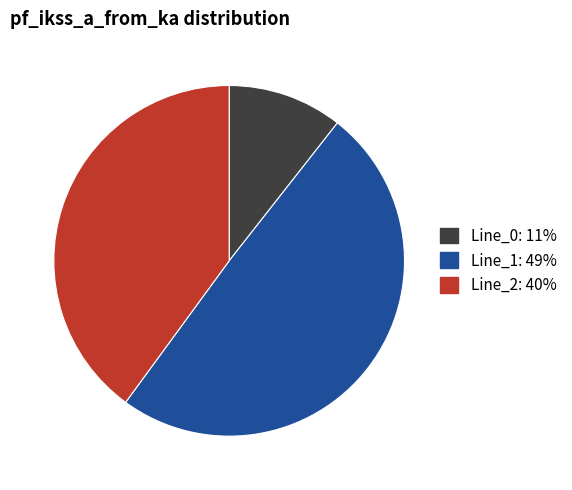

Which category has the biggest portion of the pie?

Line_1